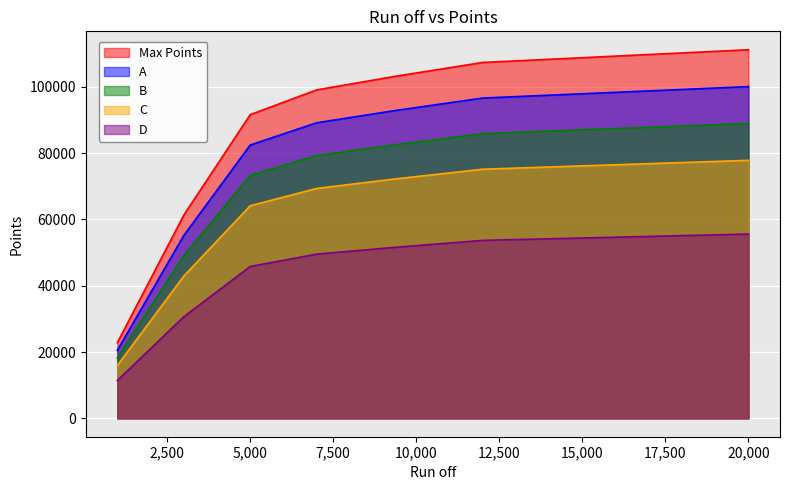

List the series in order of their peak value, highest first.

Max Points, A, B, C, D